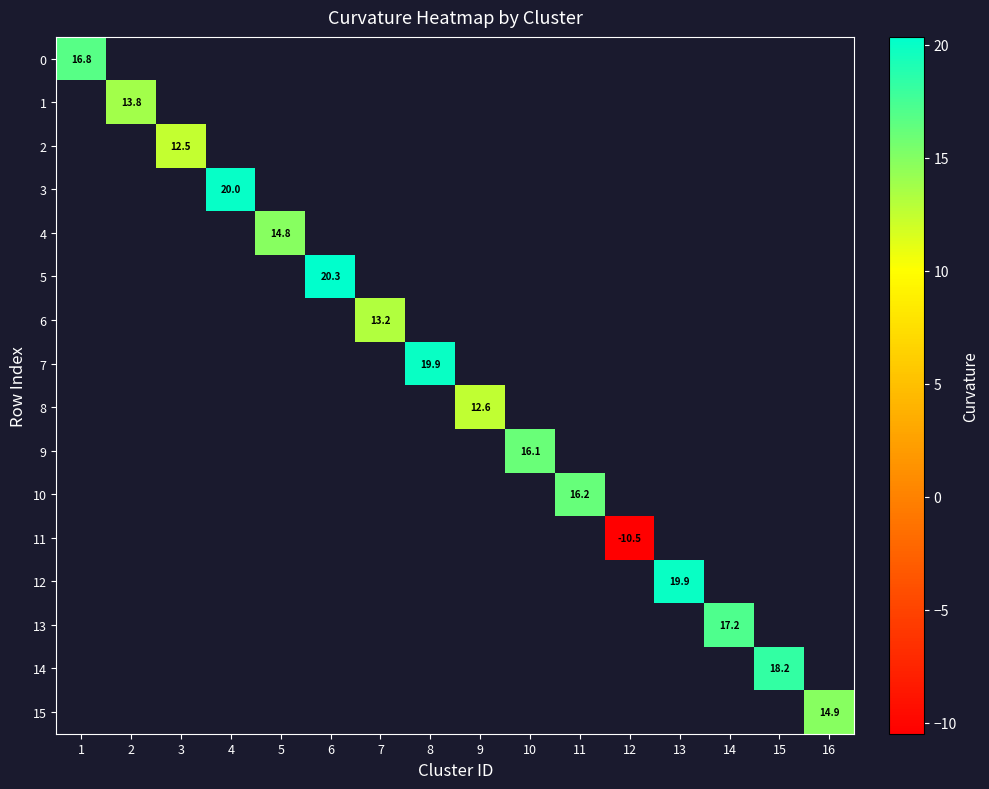

What is the minimum value shown in the chart?

-10.5